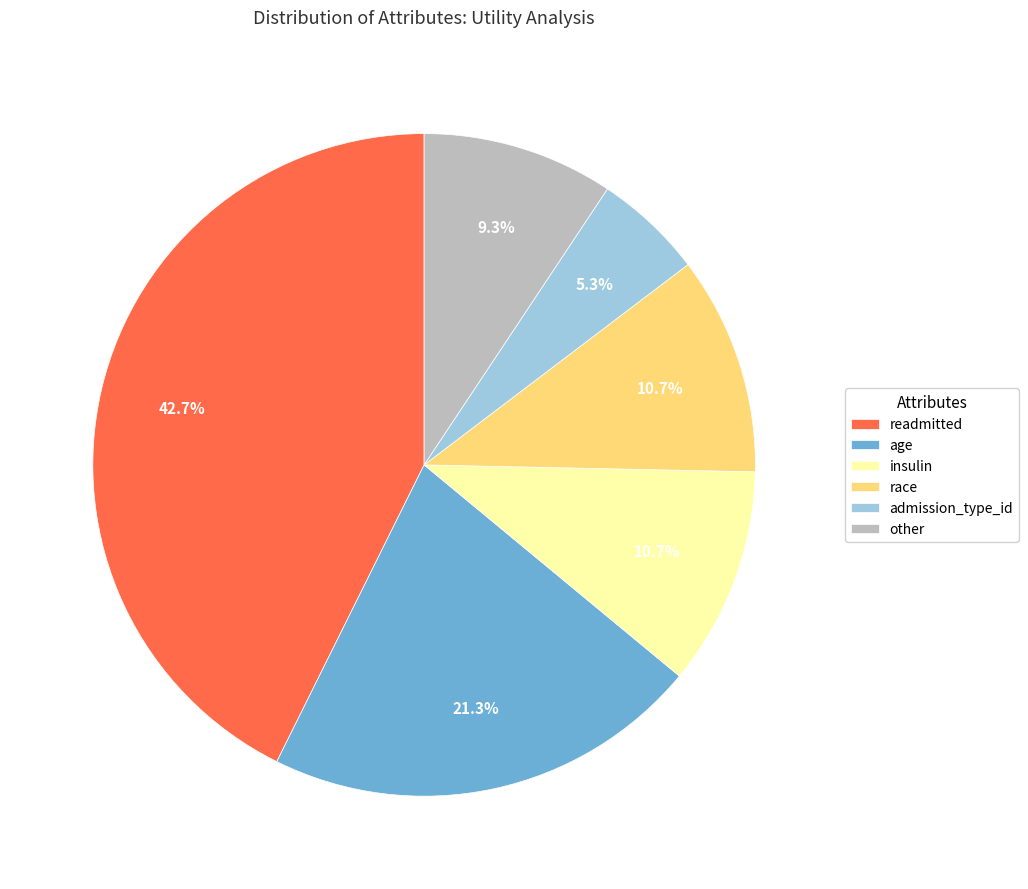

True or false: race accounts for 11% of the total.

True